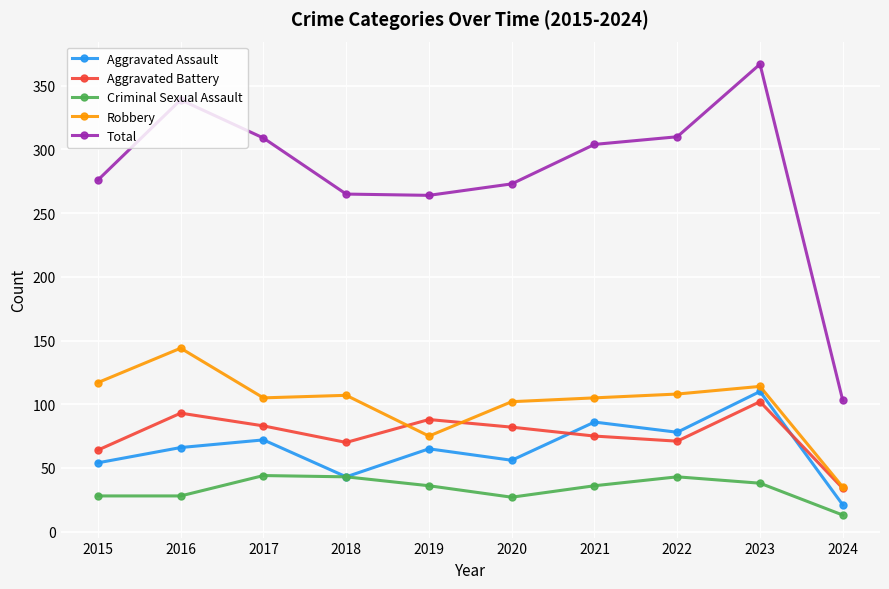

How many intersections are there between Aggravated Battery and Aggravated Assault?

2